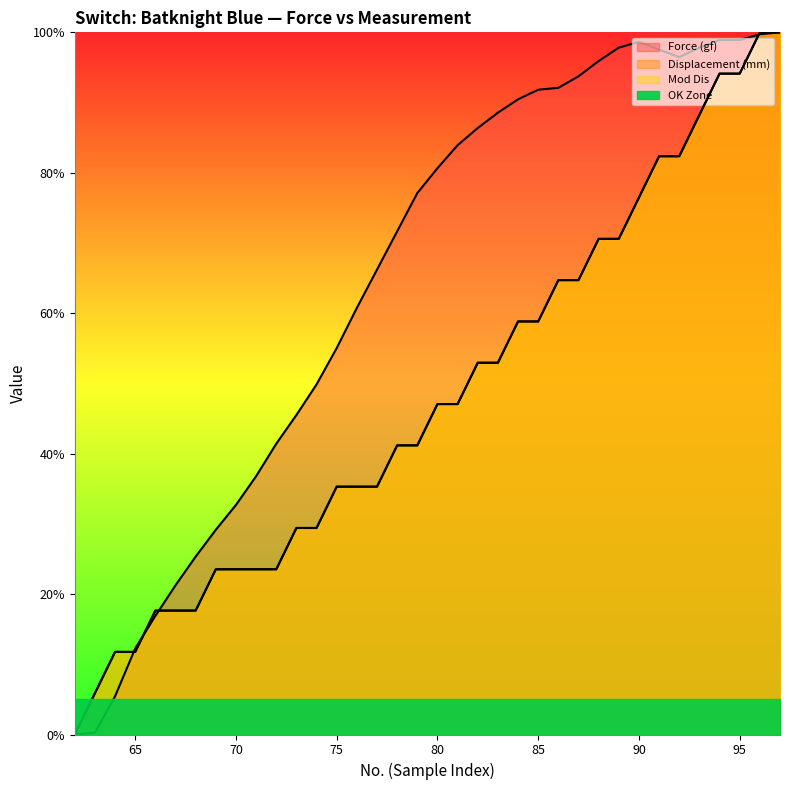

List the labels in order of Displacement (mm) value, largest first.

96, 97, 94, 95, 93, 91, 92, 90, 88, 89, 86, 87, 84, 85, 82, 83, 80, 81, 78, 79, 75, 76, 77, 73, 74, 69, 70, 71, 72, 66, 67, 68, 64, 65, 63, 62